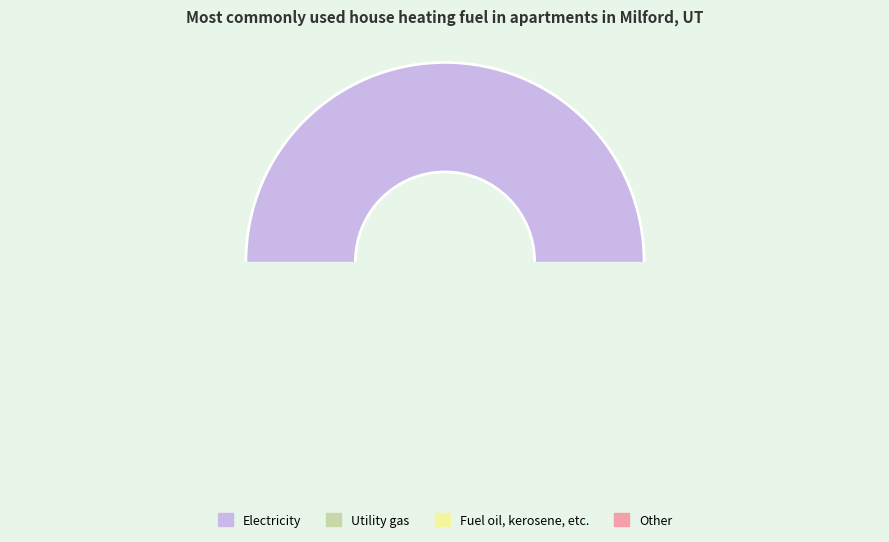

To the nearest percent, what percentage of the pie is 0?

100%